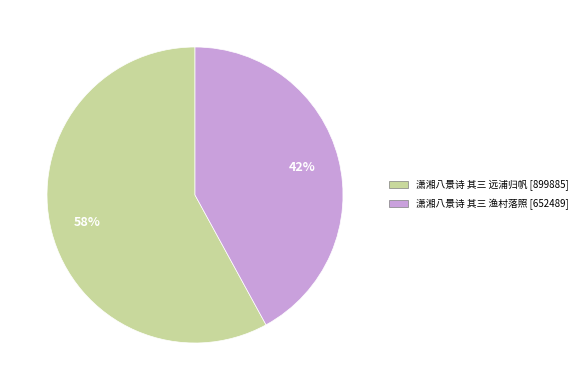

To the nearest percent, what is the average slice percentage?

50%